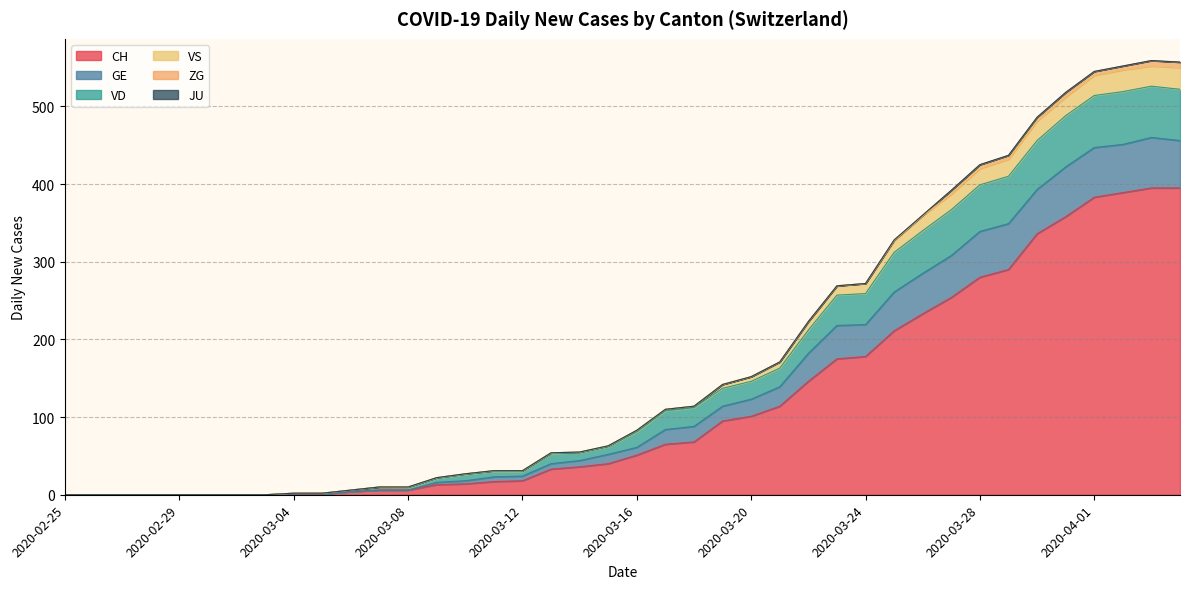

How many values in GE are above zero?

32